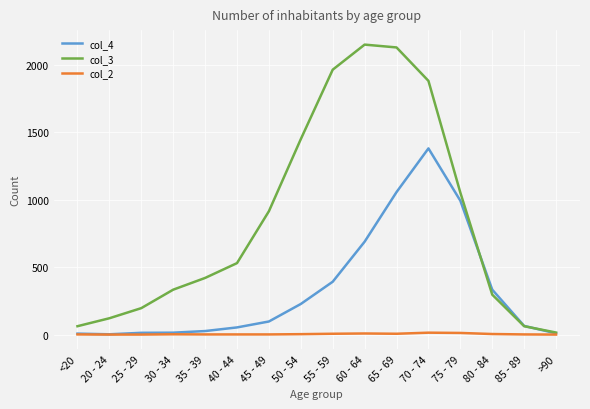

Which series has the largest total across all categories?

col_3